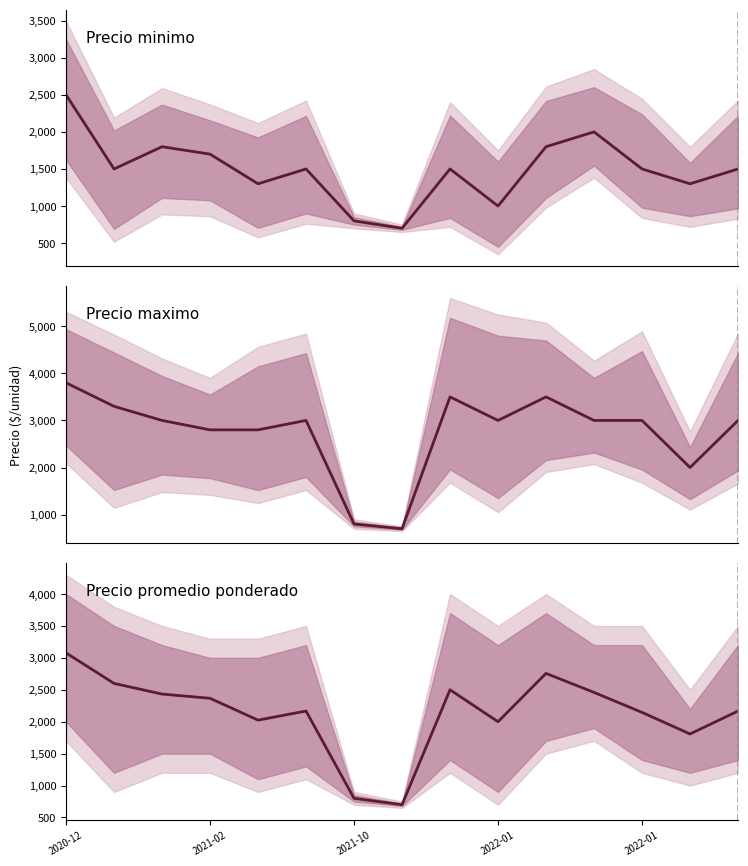

True or false: Precio minimo and Precio maximo intersect in this chart.

False